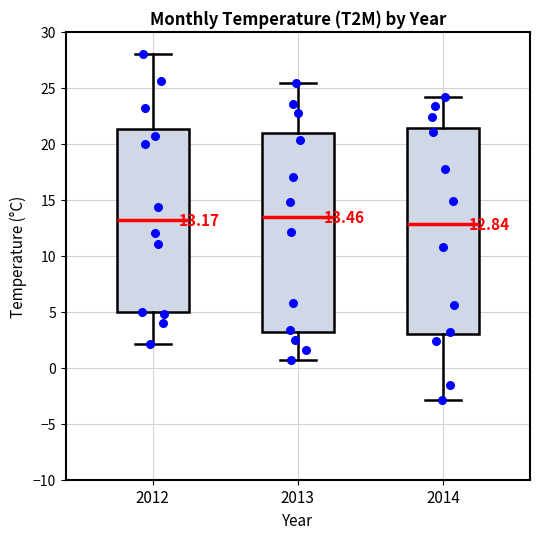

Which box is the tallest, from its lower edge to its upper edge?

2014